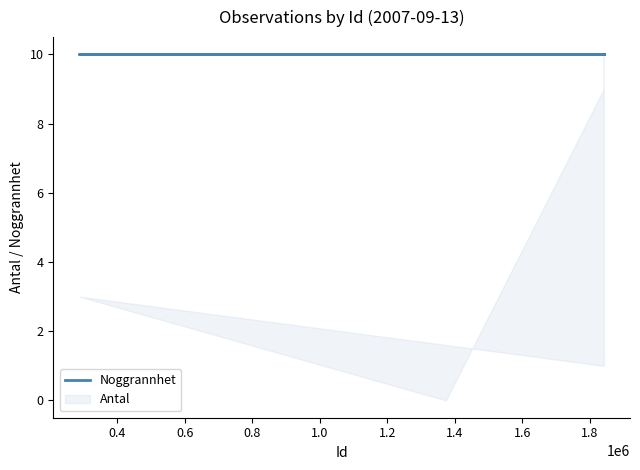

Rank the series by their average value, from highest to lowest.

Noggrannhet, Antal